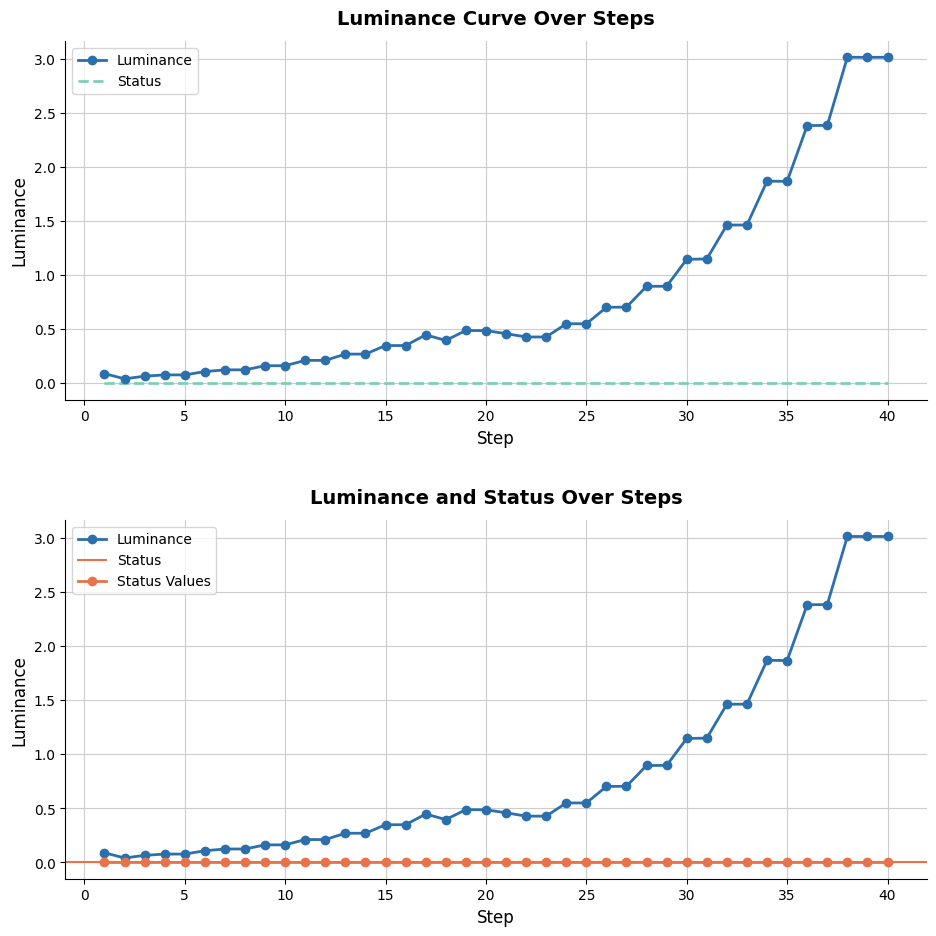

Between 35 and 1, which is larger?

35